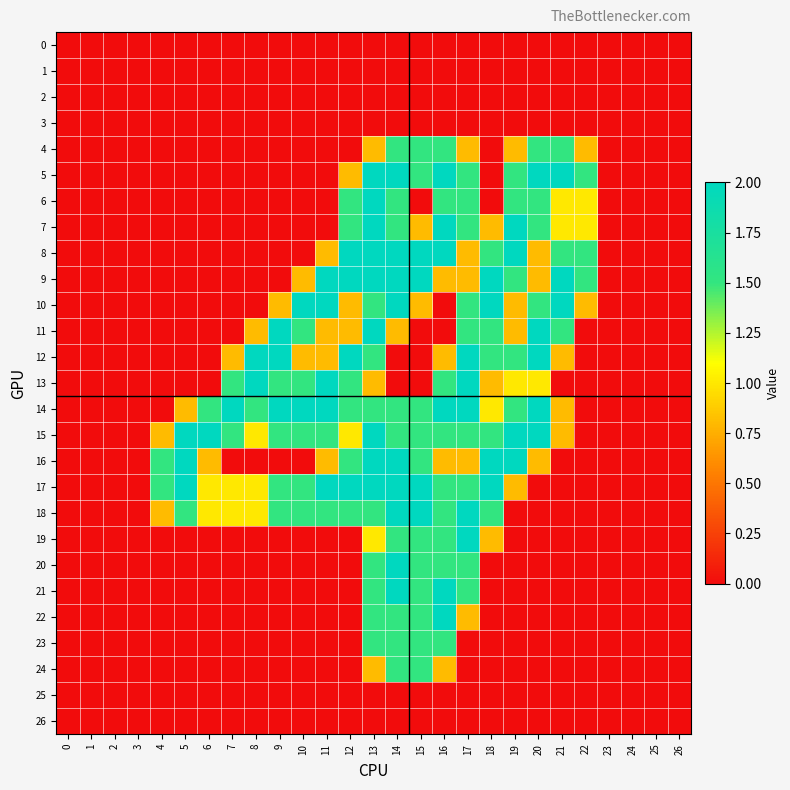

Which series has the largest total across all categories?

14